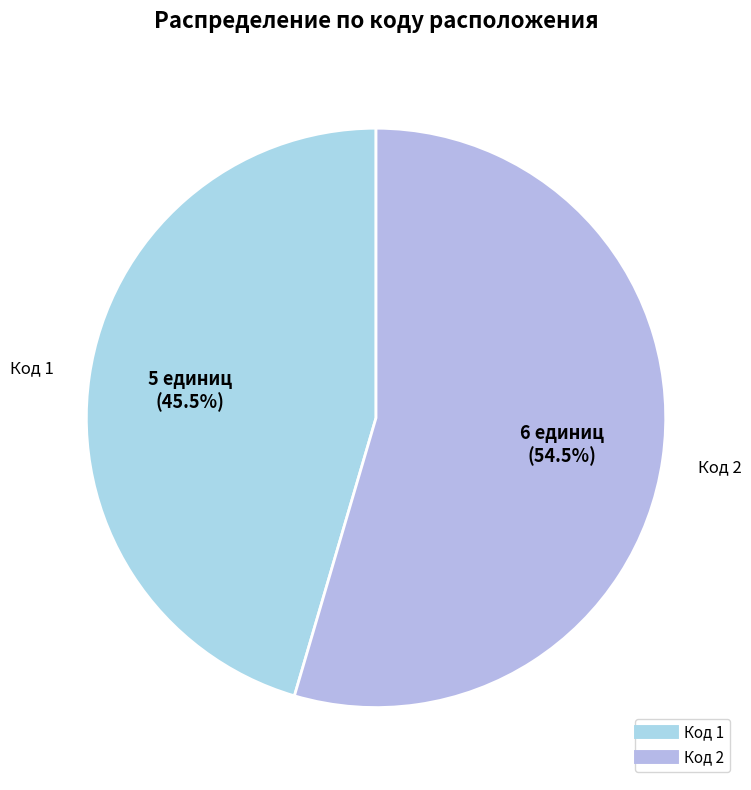

How many segments does this pie chart have?

2